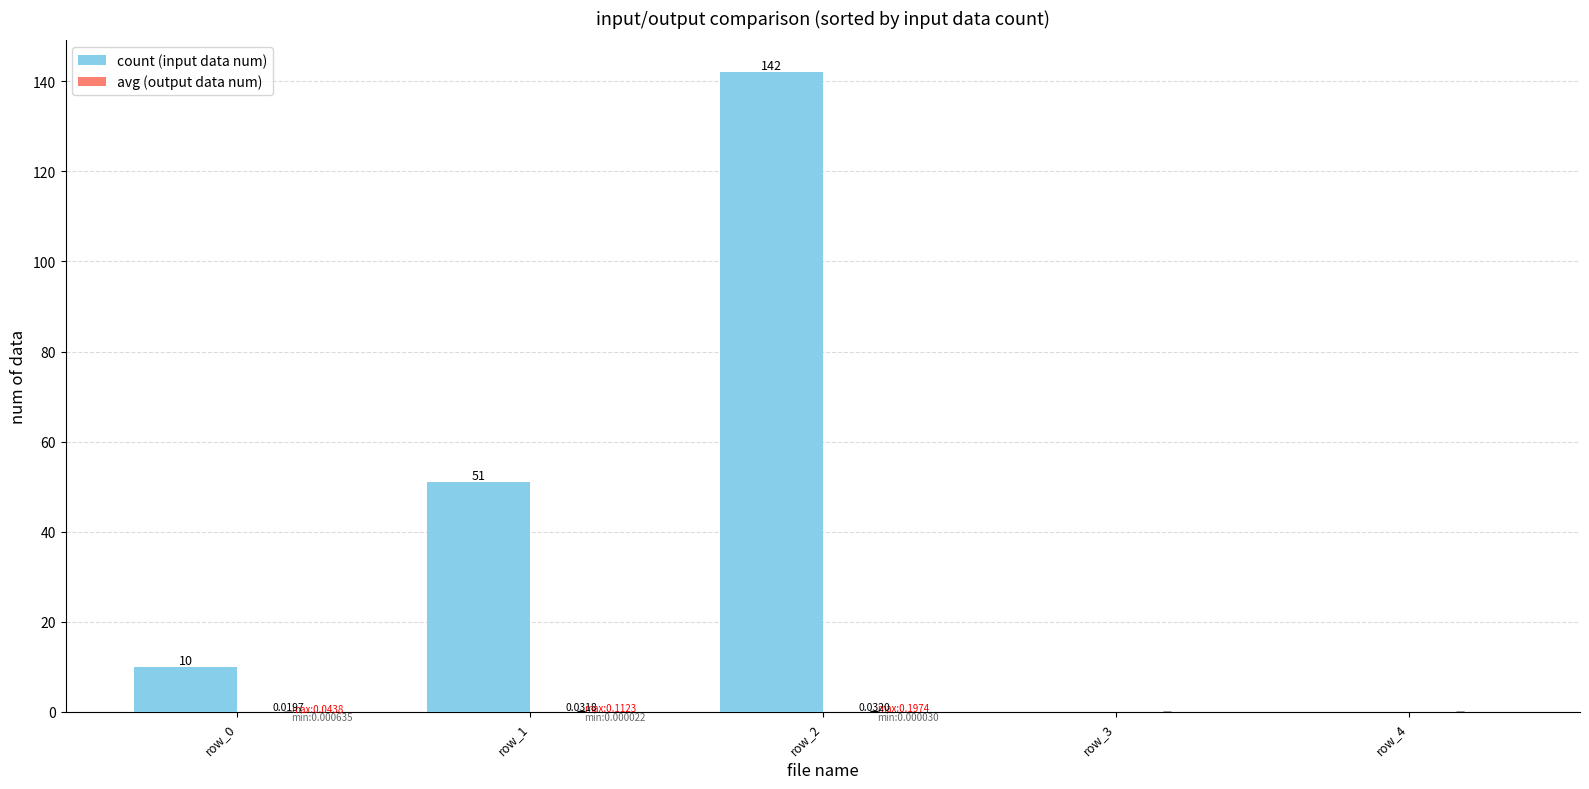

What is the sum of the count (input data num) values at row_0 and row_2?

152.0